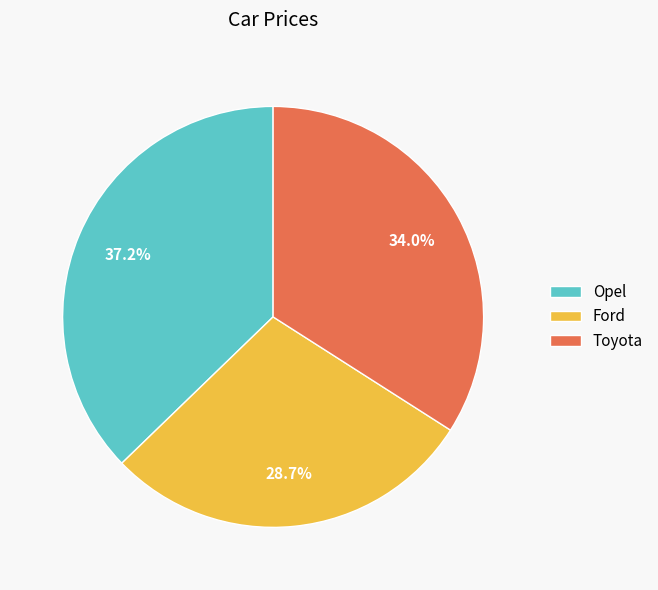

To the nearest percent, what percentage of the pie is Ford?

29%